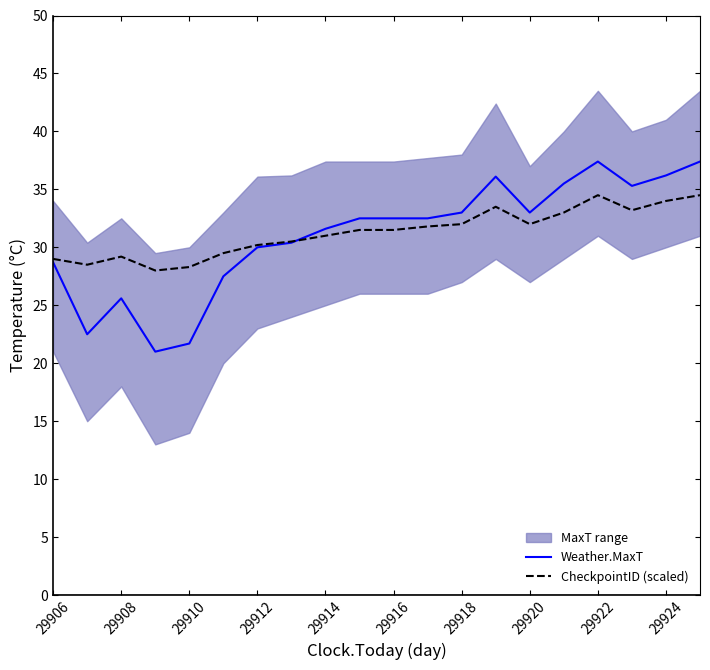

What is the minimum value for Weather.MaxT?

21.0